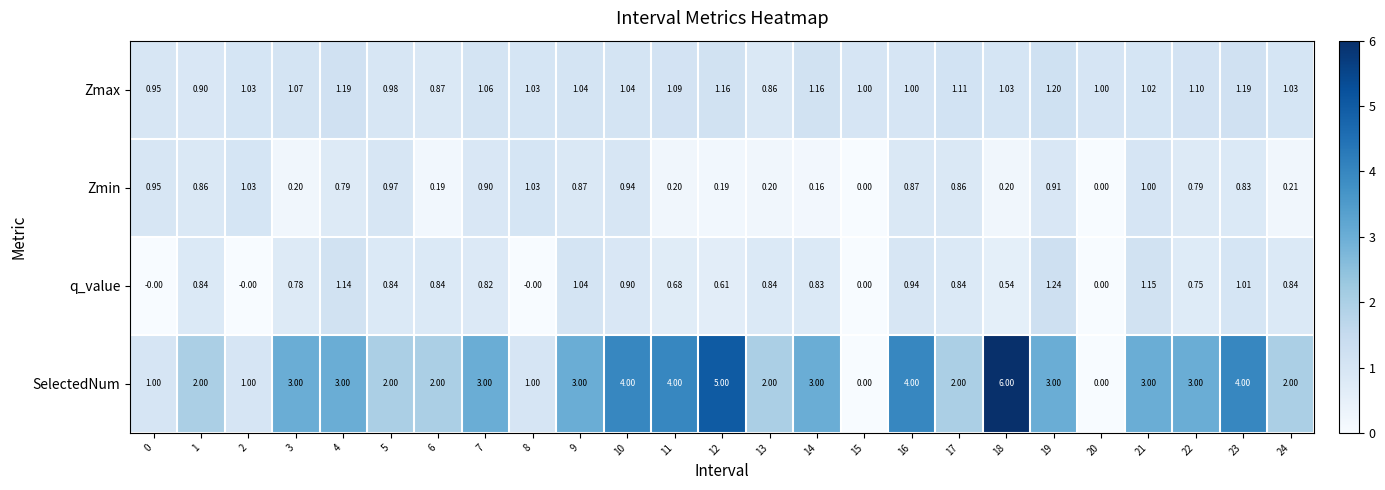

What is the maximum value shown in the chart?

6.0